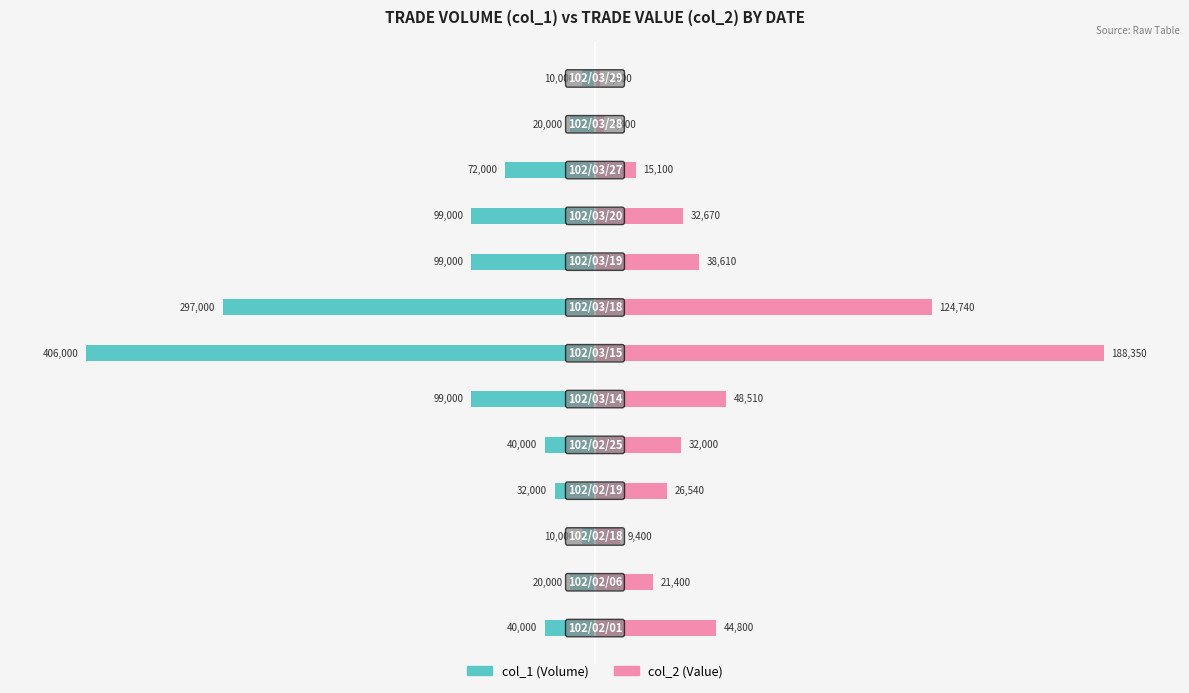

Which series changed the most between 7 and 11?

col_1 (Volume)